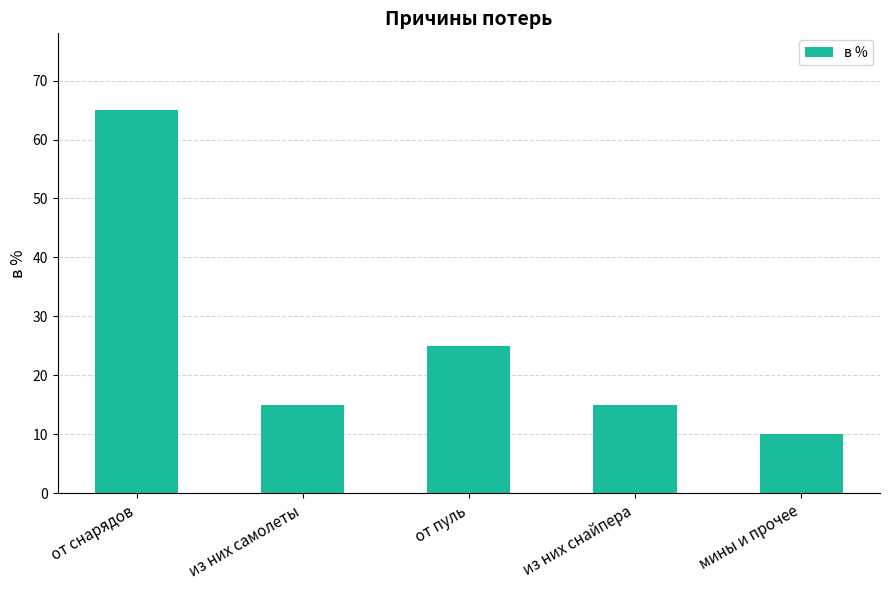

The value at от пуль is 44. True or false?

False